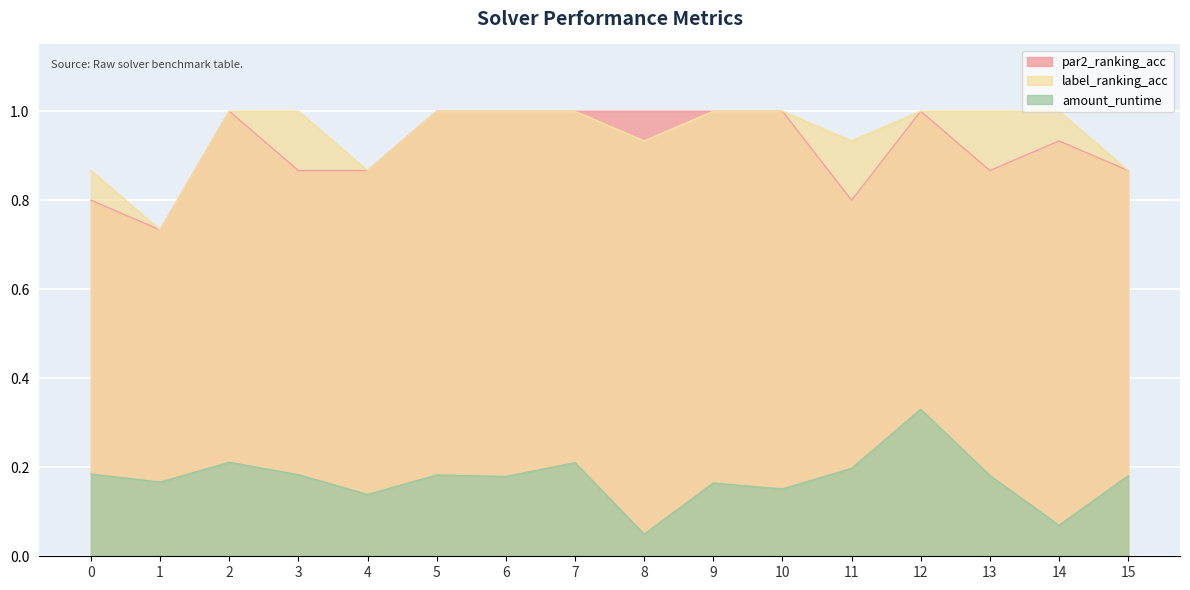

Is it true that par2_ranking_acc equals 0.6 at 9?

False